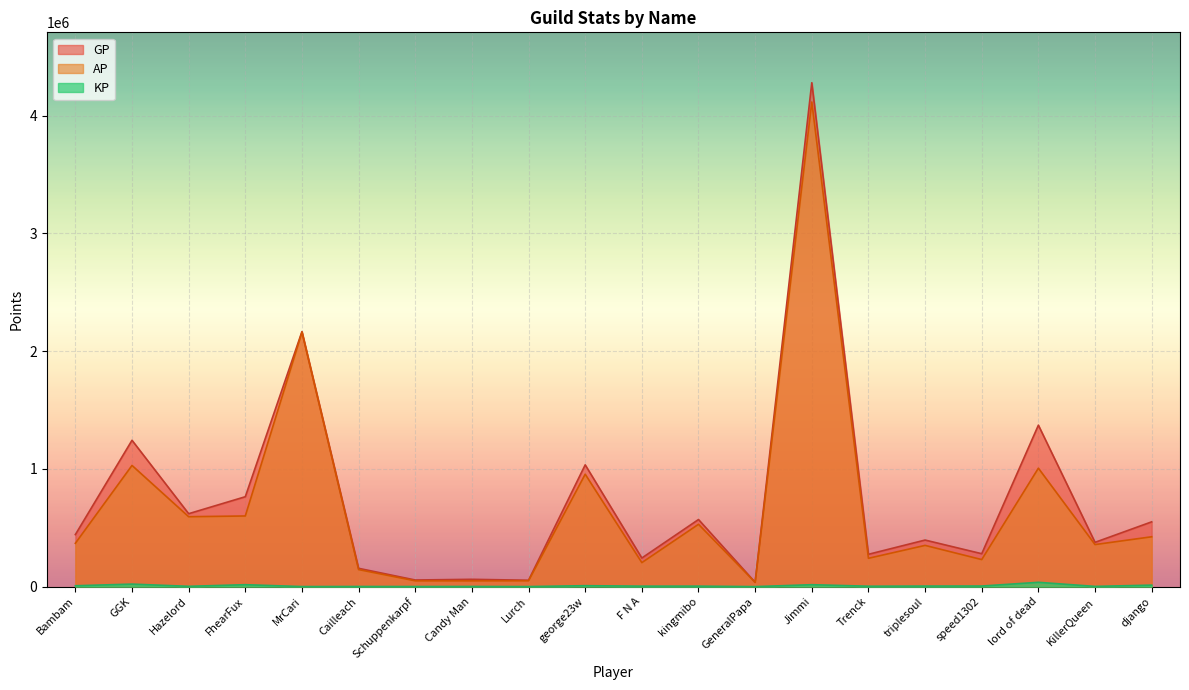

True or false: GP and KP intersect in this chart.

False